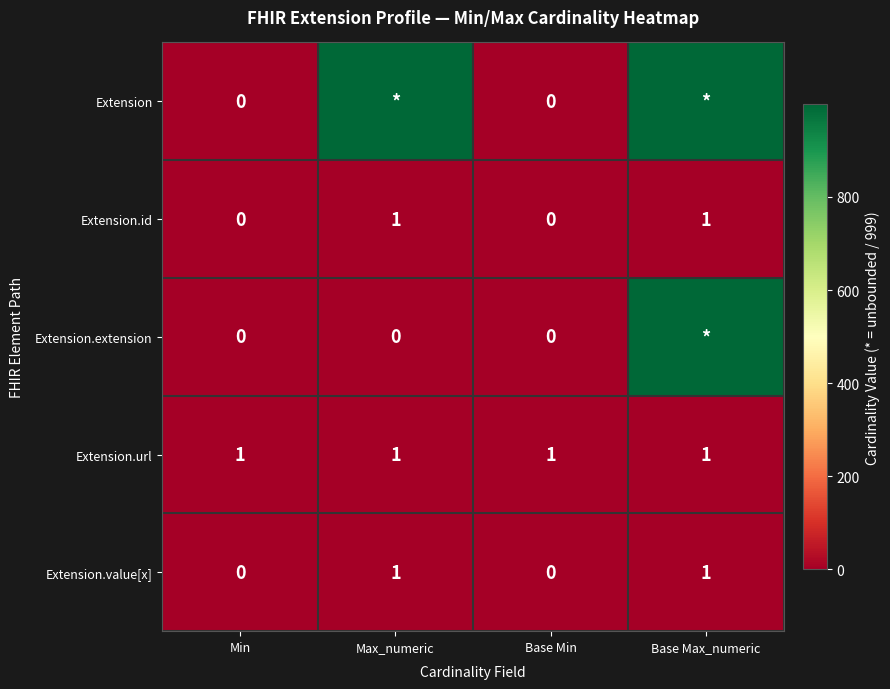

The value of Extension.url at Max_numeric is 0. True or false?

False